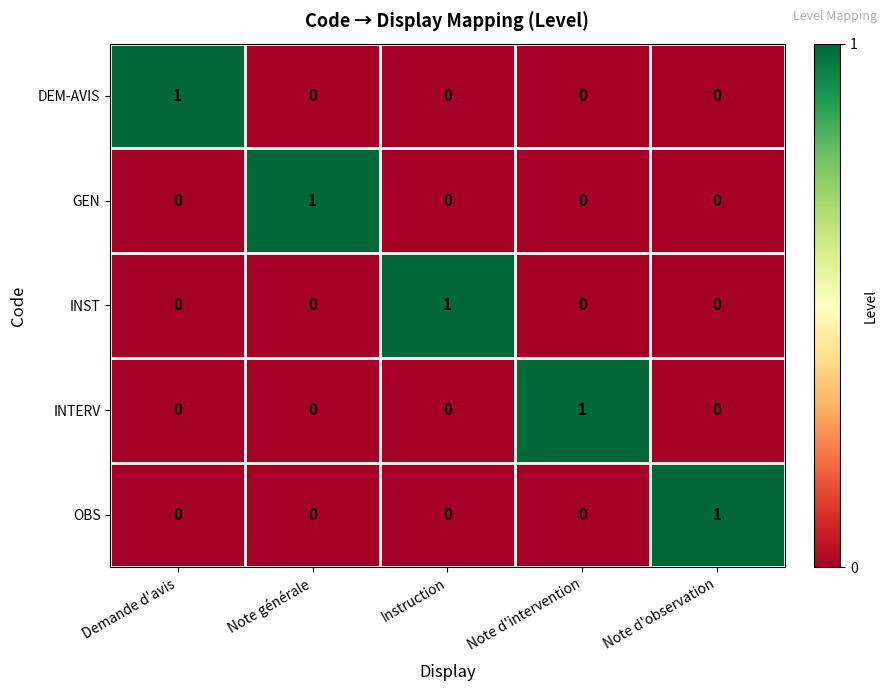

At how many categories does at least one series exceed 0?

5